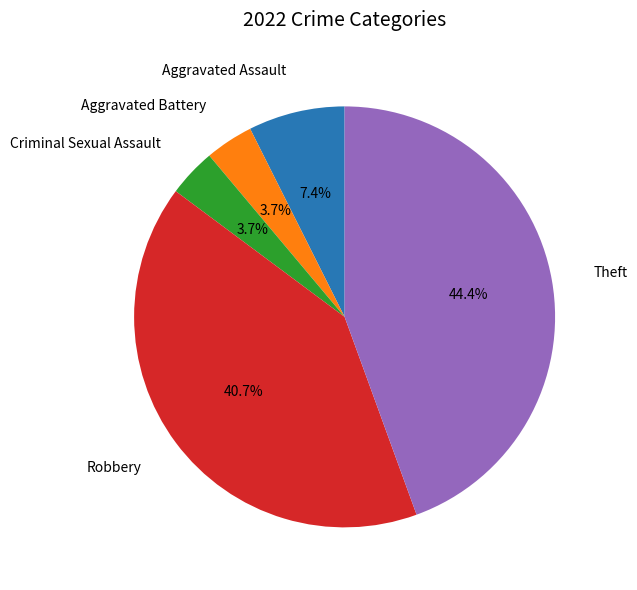

What is the total percentage of Criminal Sexual Assault and Aggravated Assault?

11.1%